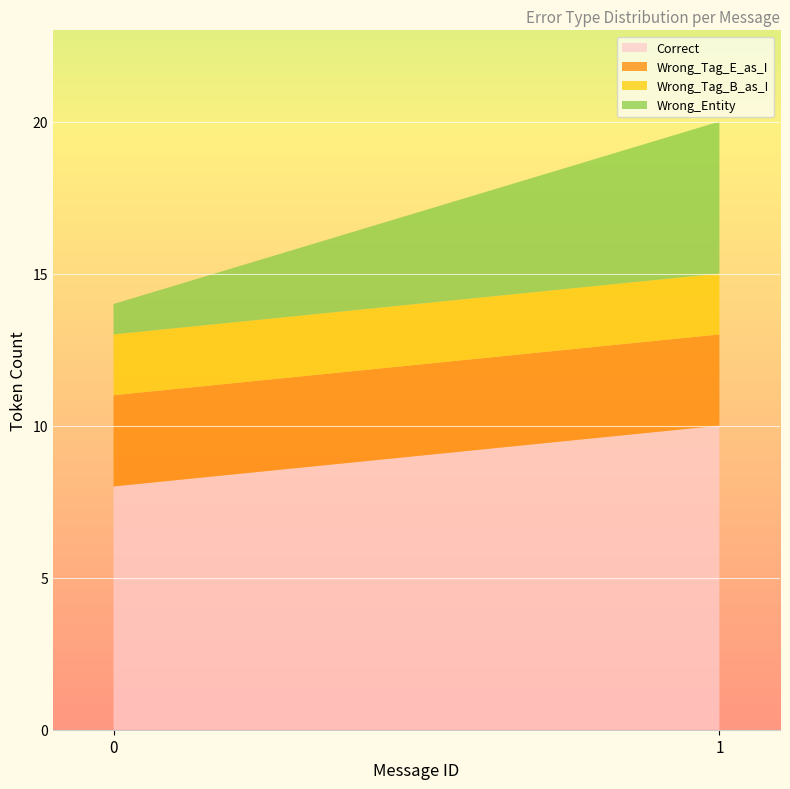

Reading left to right, transcribe the values for Correct.

0=8	1=10